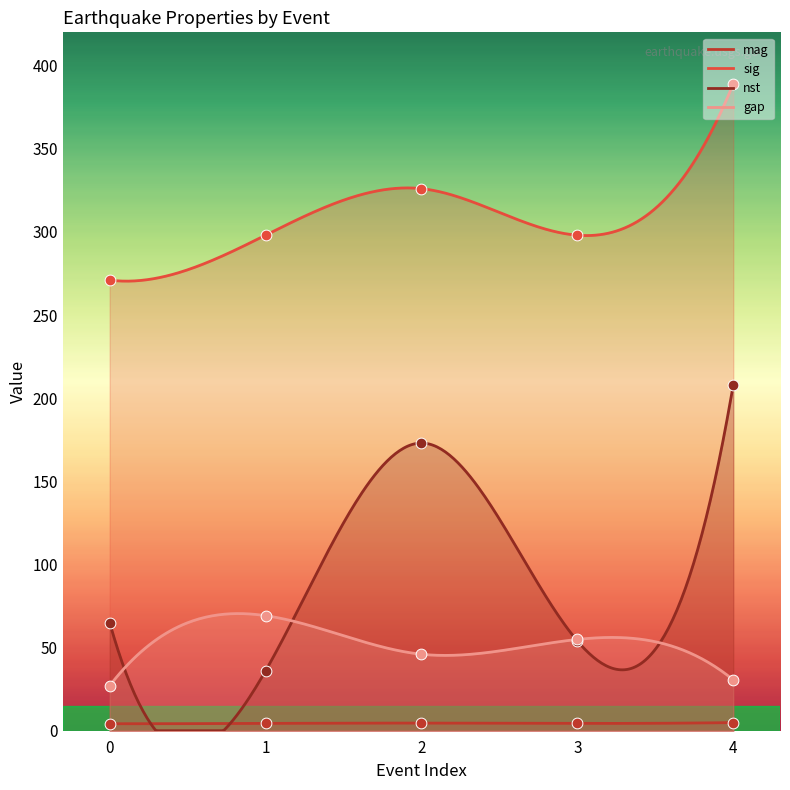

Which series has the largest total across all categories?

sig